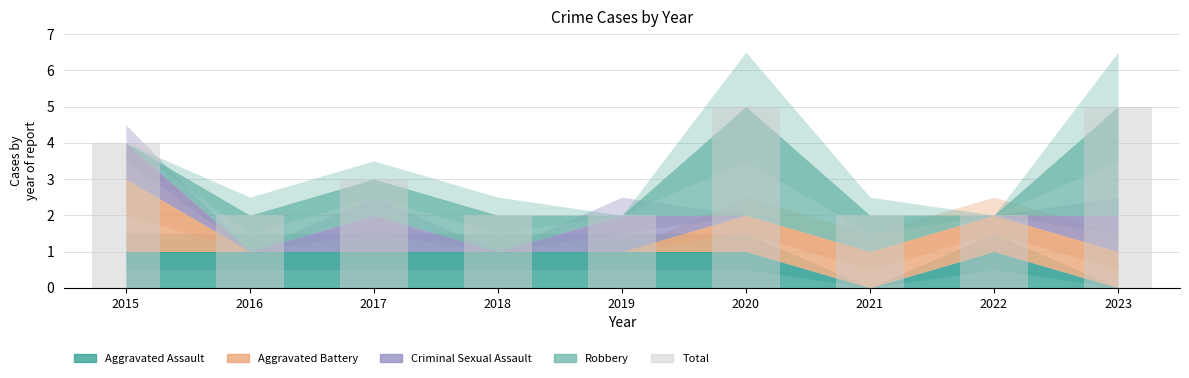

The chart shows a value of 3 at 2022. True or false?

False